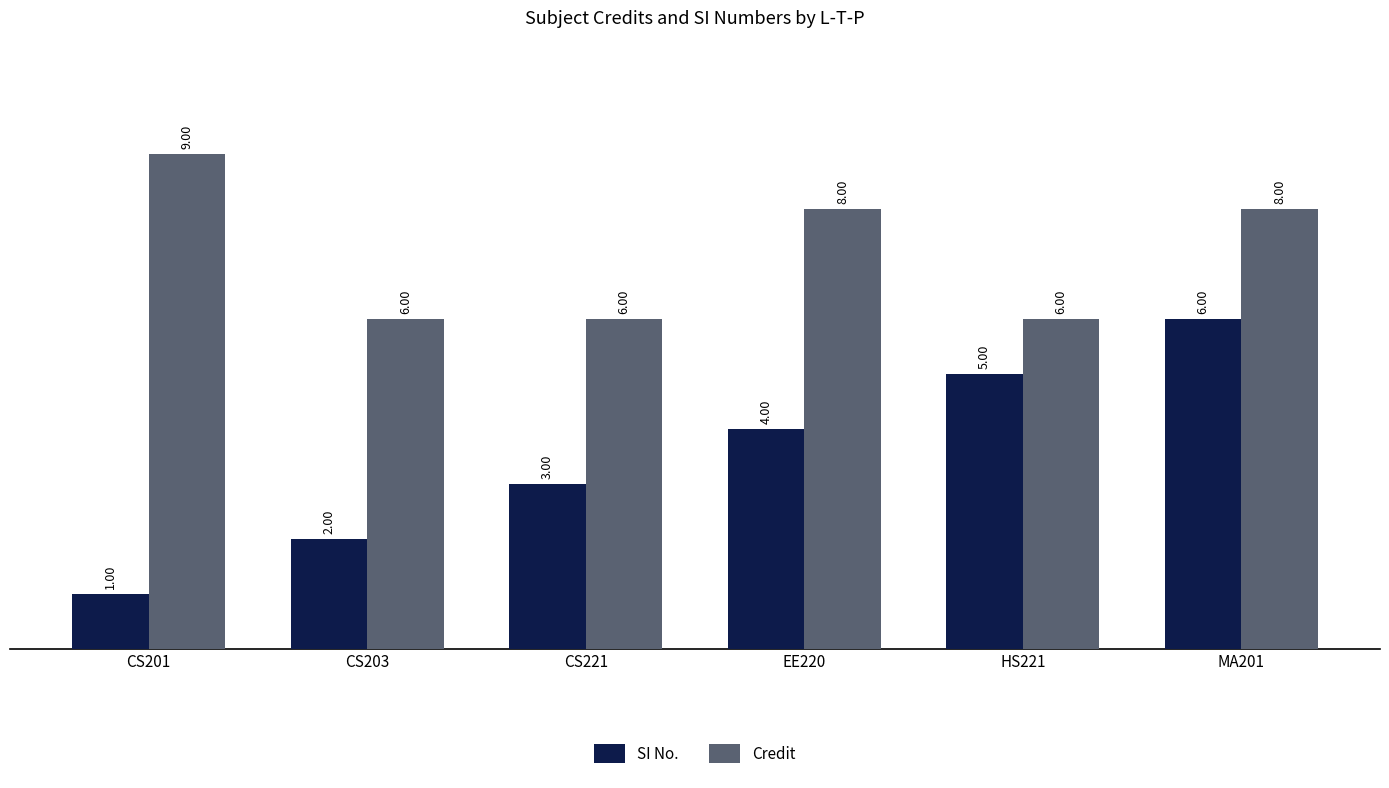

At which category does the chart reach its peak across all series?

CS201